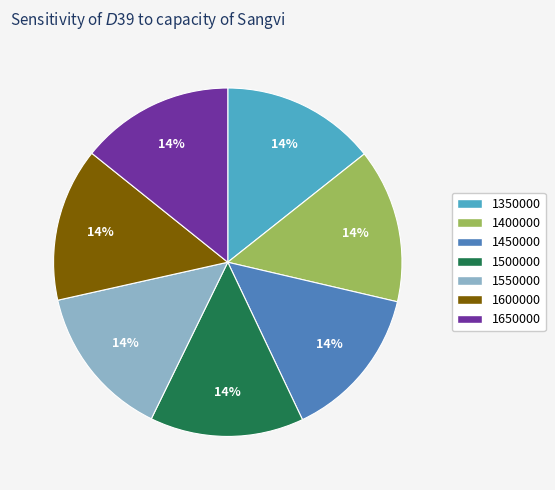

Do 1500000 and 1600000 together represent more than half of the pie?

No